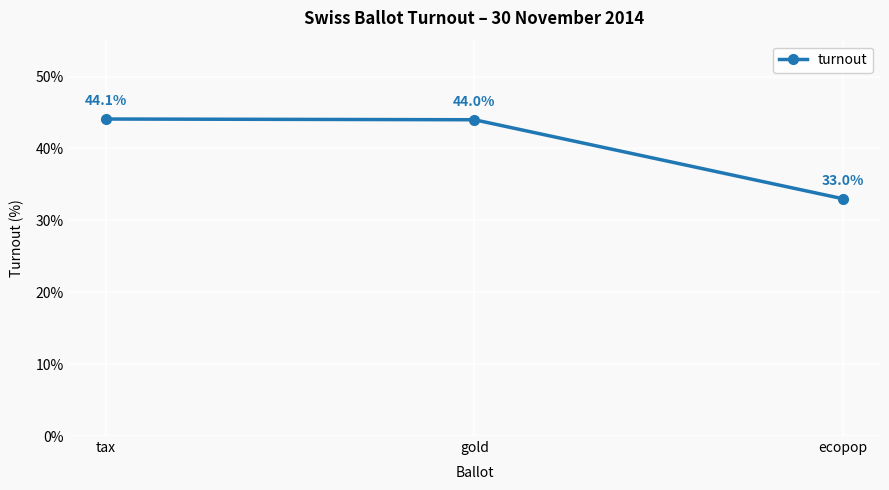

What is the sum of all values?

121.1